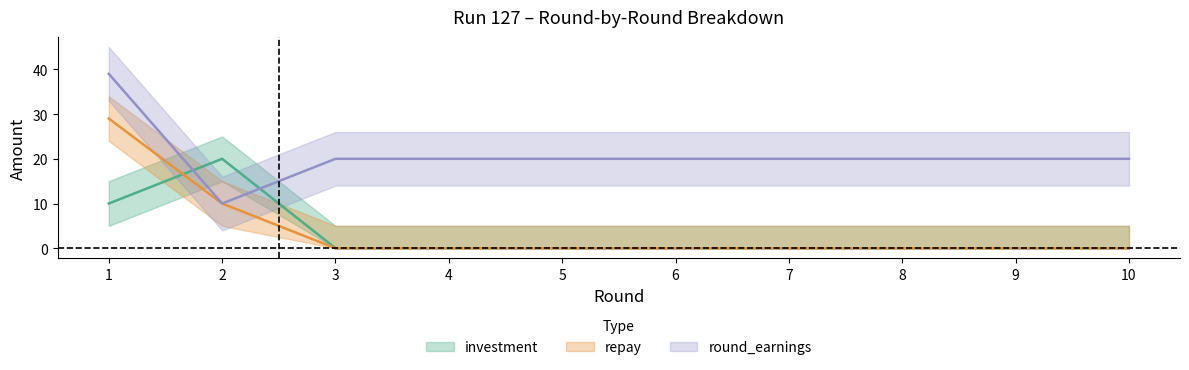

How many lines are shown in the chart?

3